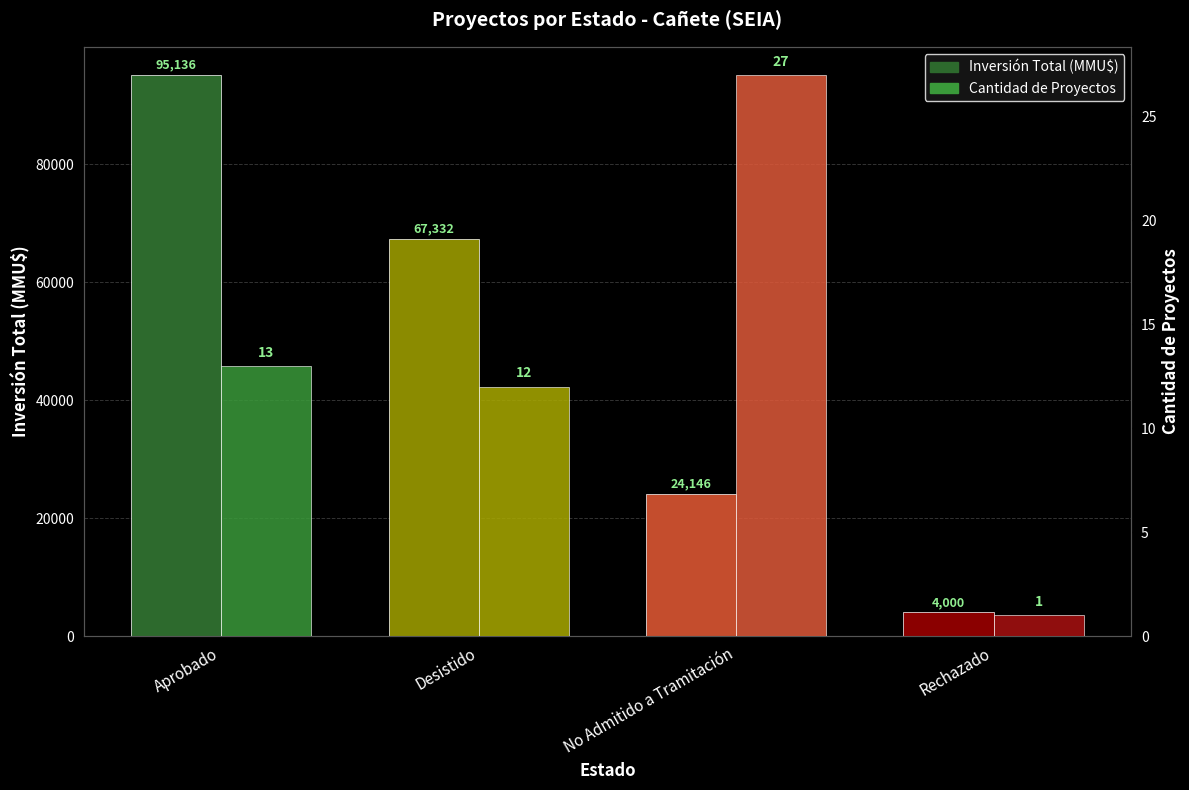

The Cantidad de Proyectos series shows 1 at Rechazado. True or false?

True